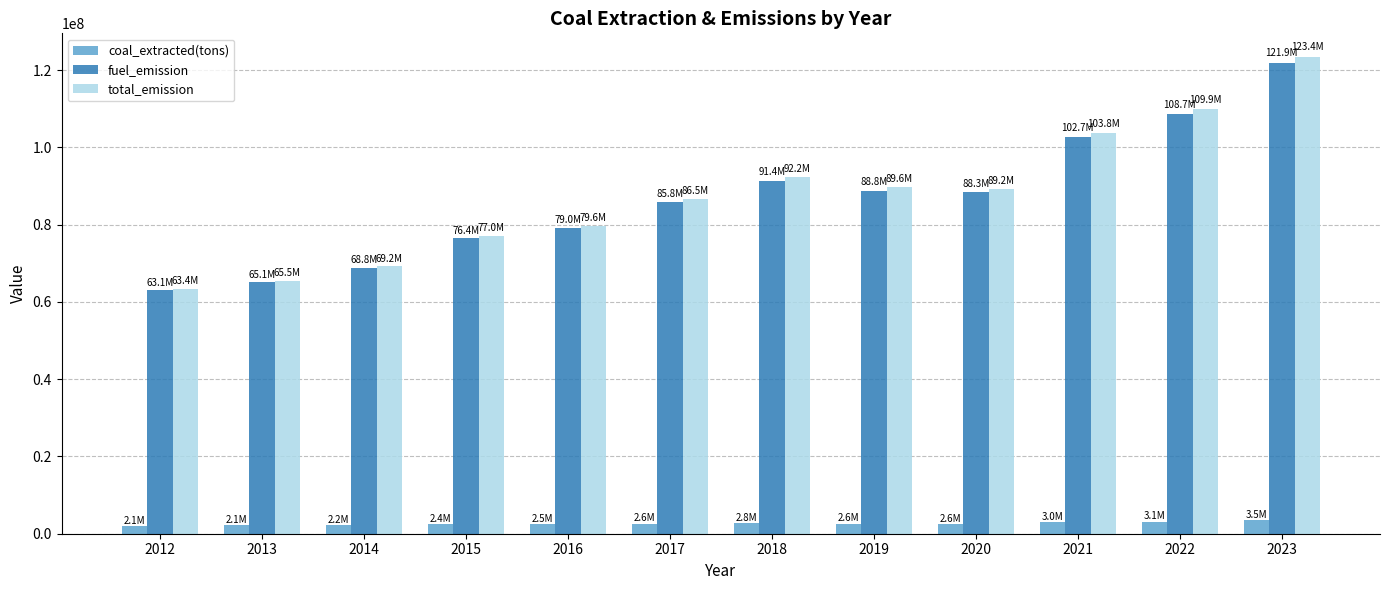

At 2023, list the series in order from smallest to largest.

coal_extracted(tons), fuel_emission, total_emission